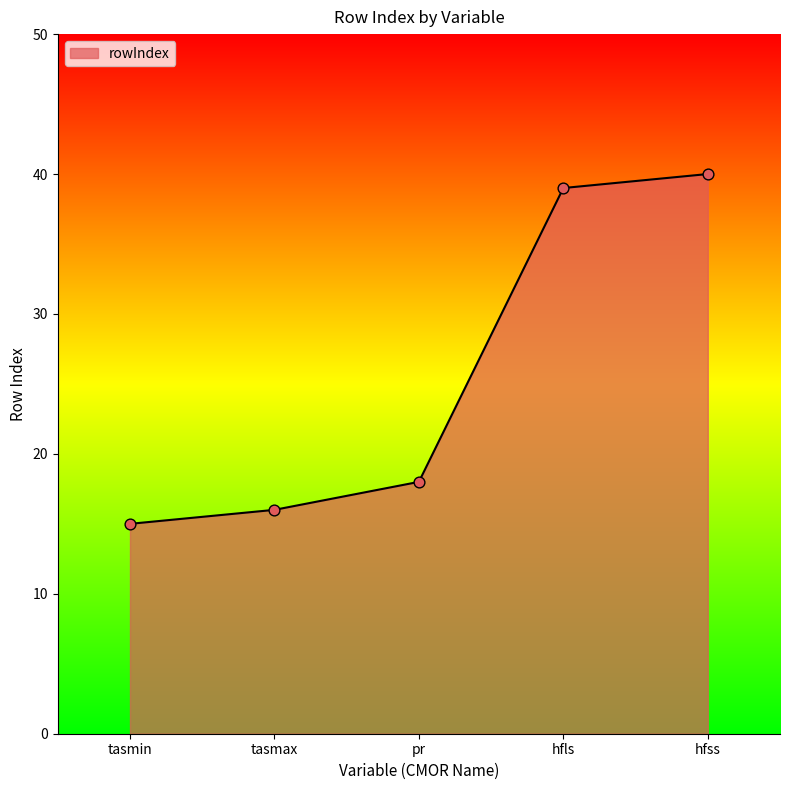

What is the ratio of the value at tasmin to the value at hfss?

0.4